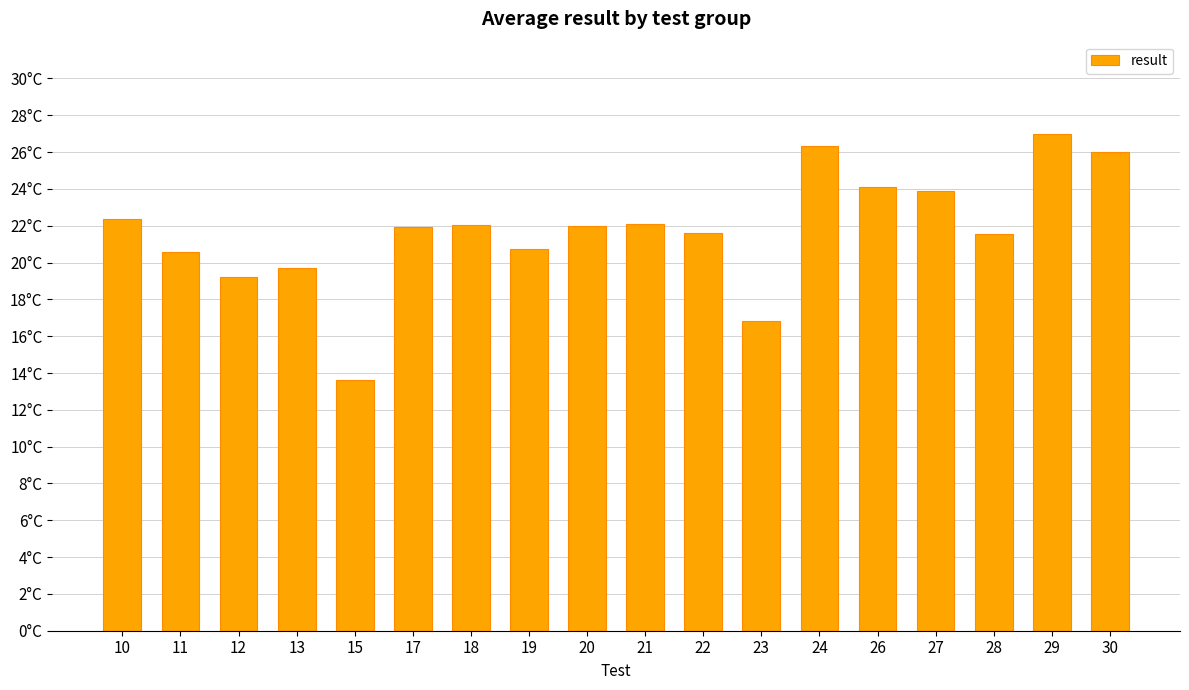

List the labels in order of value, smallest first.

15, 23, 12, 13, 11, 19, 28, 22, 17, 20, 18, 21, 10, 27, 26, 30, 24, 29